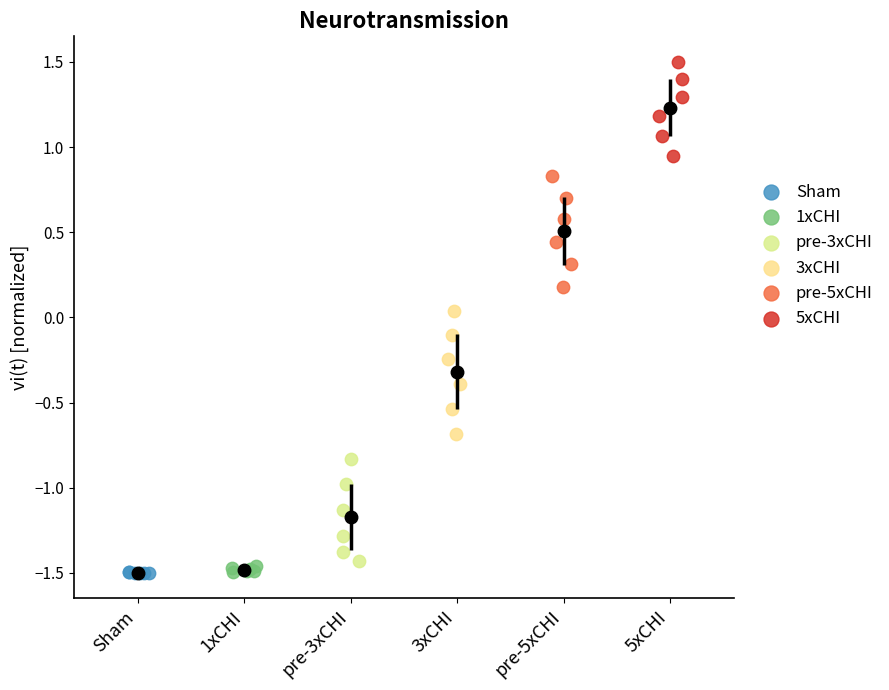

Which series has the largest Y range (max minus min)?

3xCHI